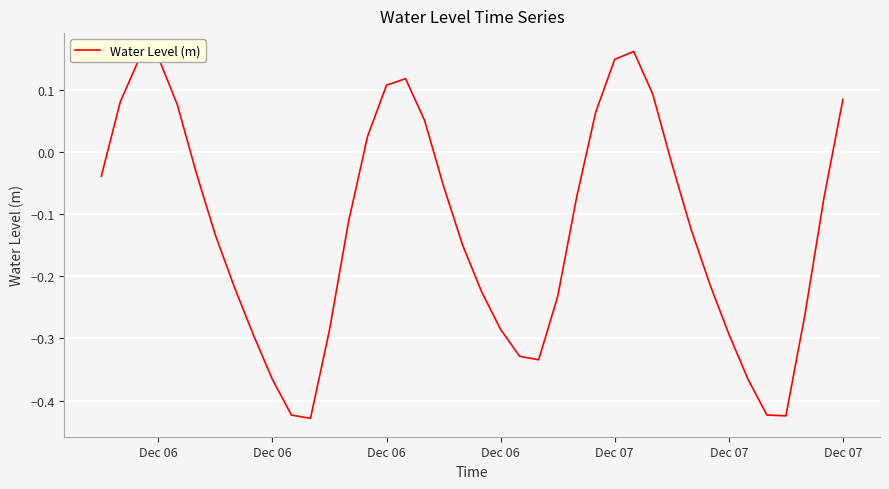

What is the difference between the maximum and minimum values?

0.6